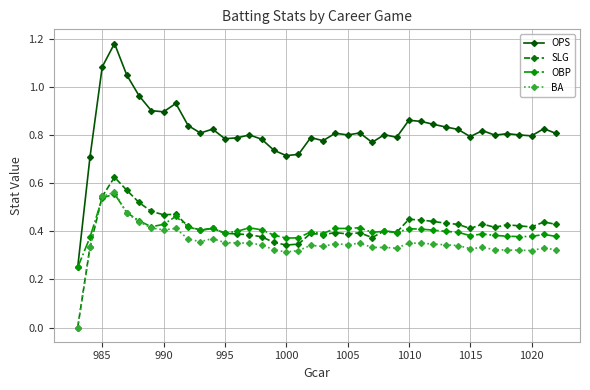

True or false: BA and OPS intersect in this chart.

False